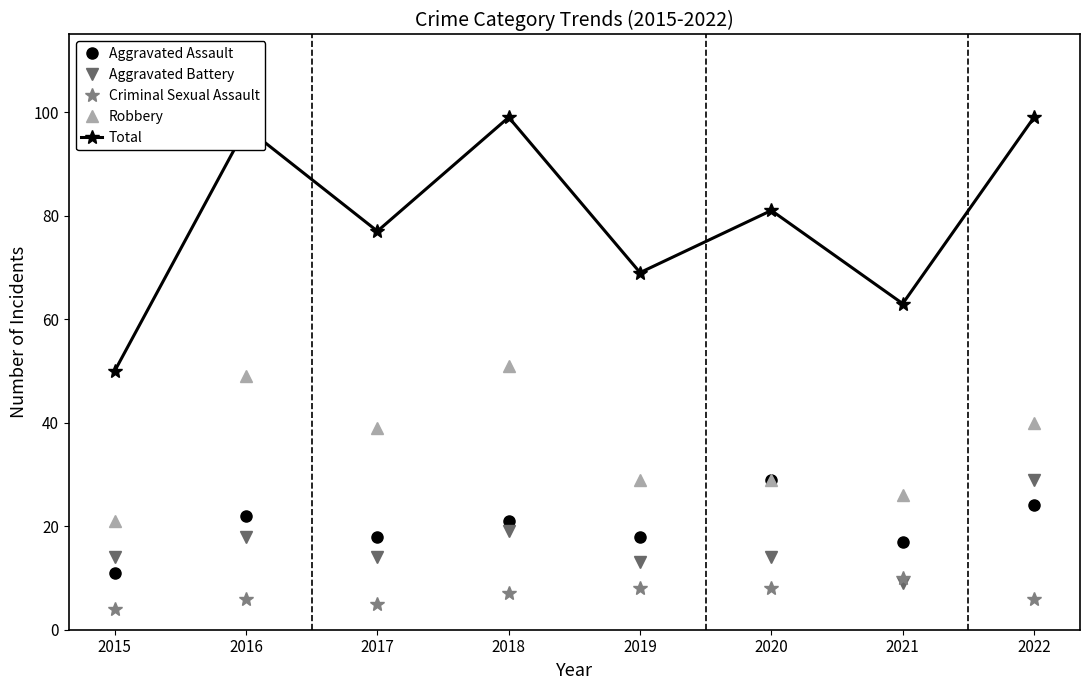

How many series are shown in this chart?

5